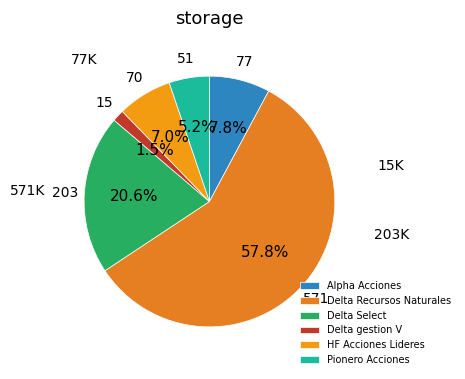

Which slice is the largest?

Delta Recursos Naturales